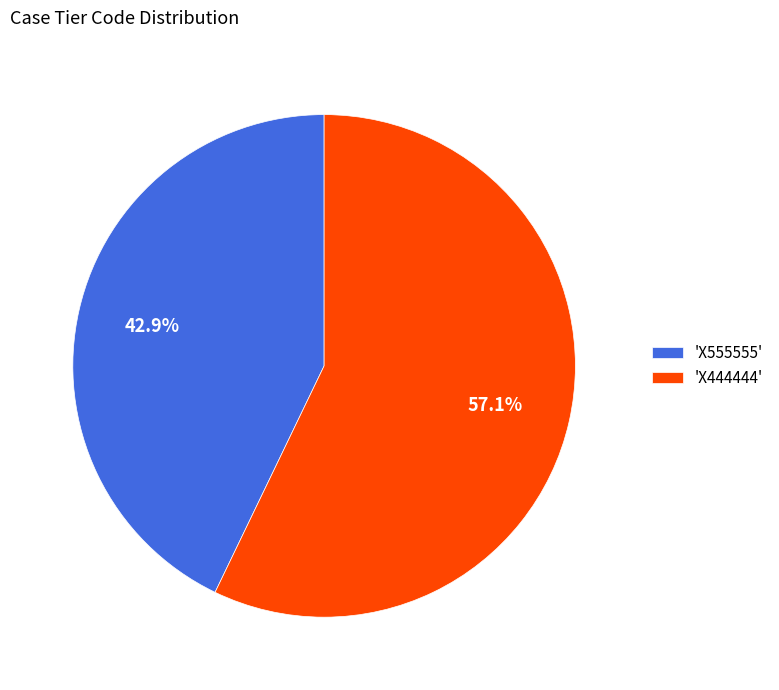

Combined, do 'X444444' and 'X555555' account for over 50%?

Yes